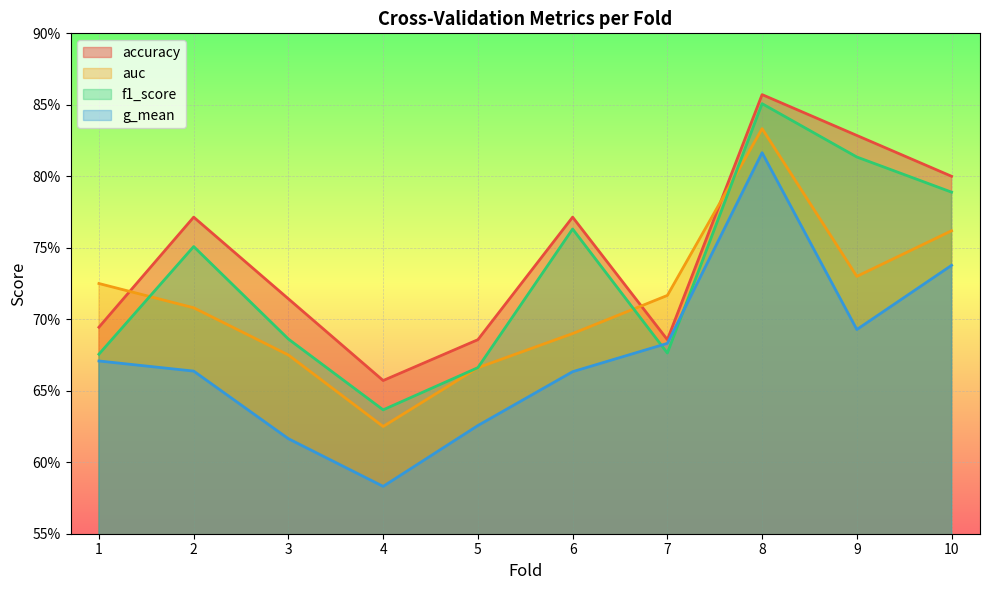

Where is auc nearest to the value 0?

4